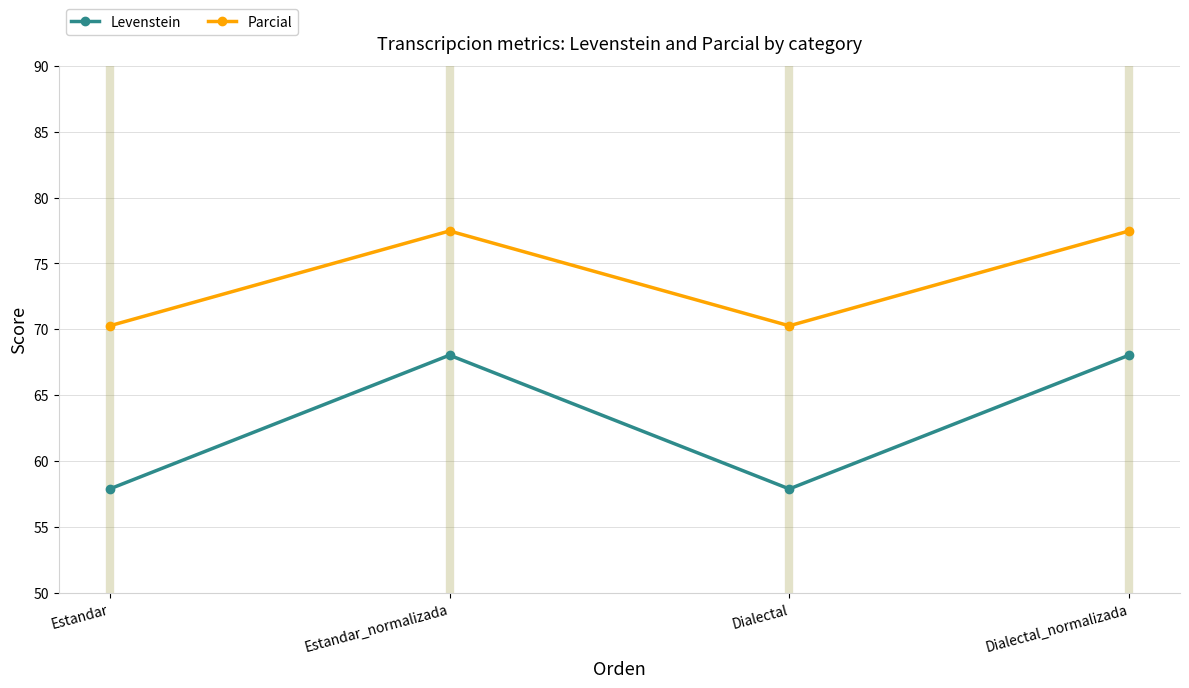

True or false: Parcial and Levenstein cross at least once.

False